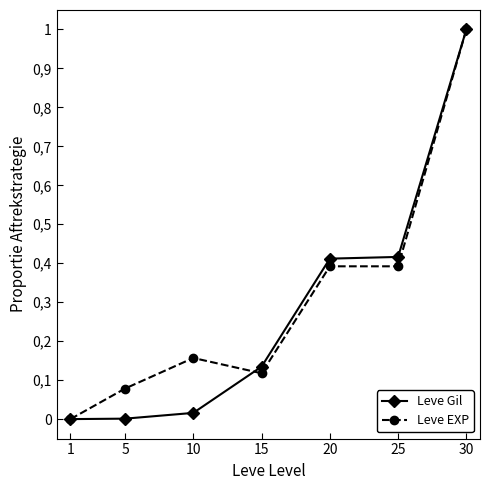

Which series has the largest total across all categories?

Leve EXP